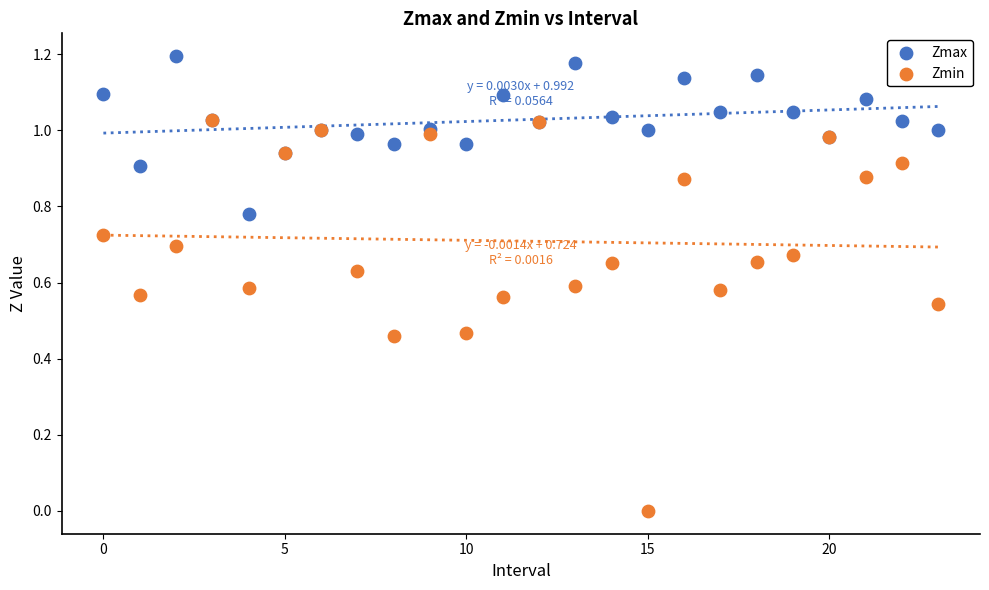

Which series reaches the maximum Y coordinate?

Zmax